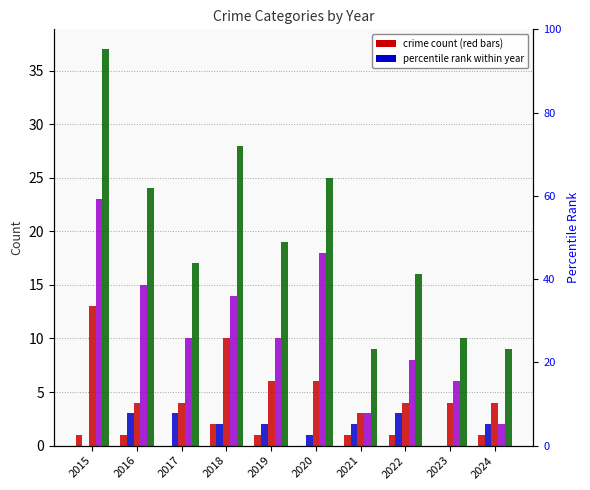

How many bars are there in total?

50